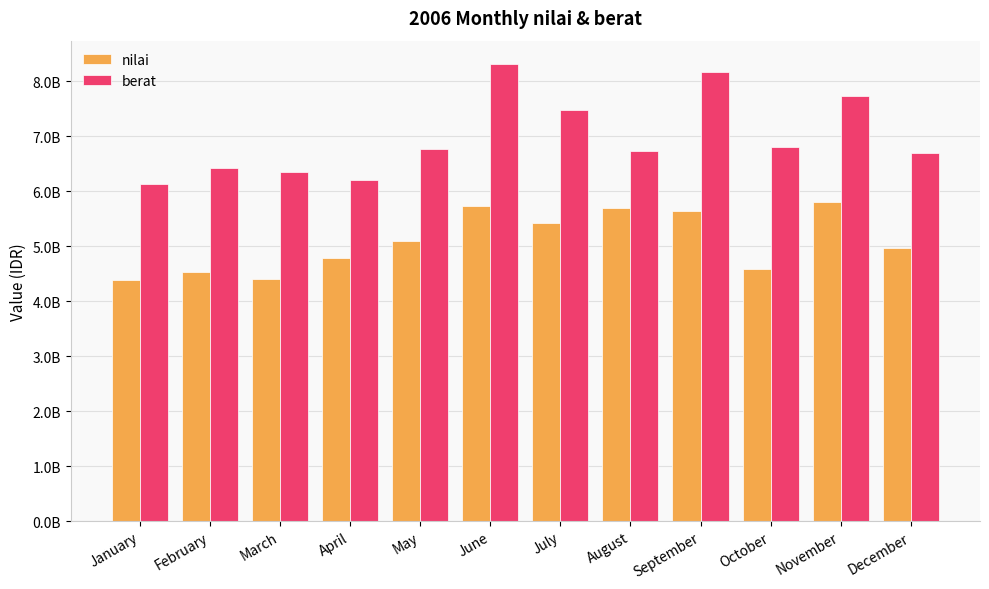

Where is nilai nearest to the value 5099500000?

May